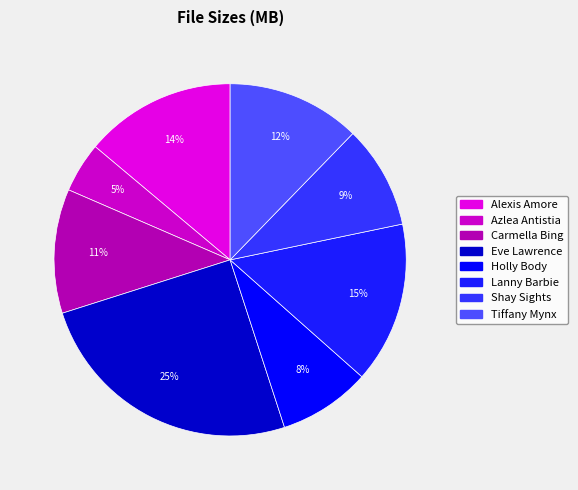

Which slice is the largest?

Eve Lawrence